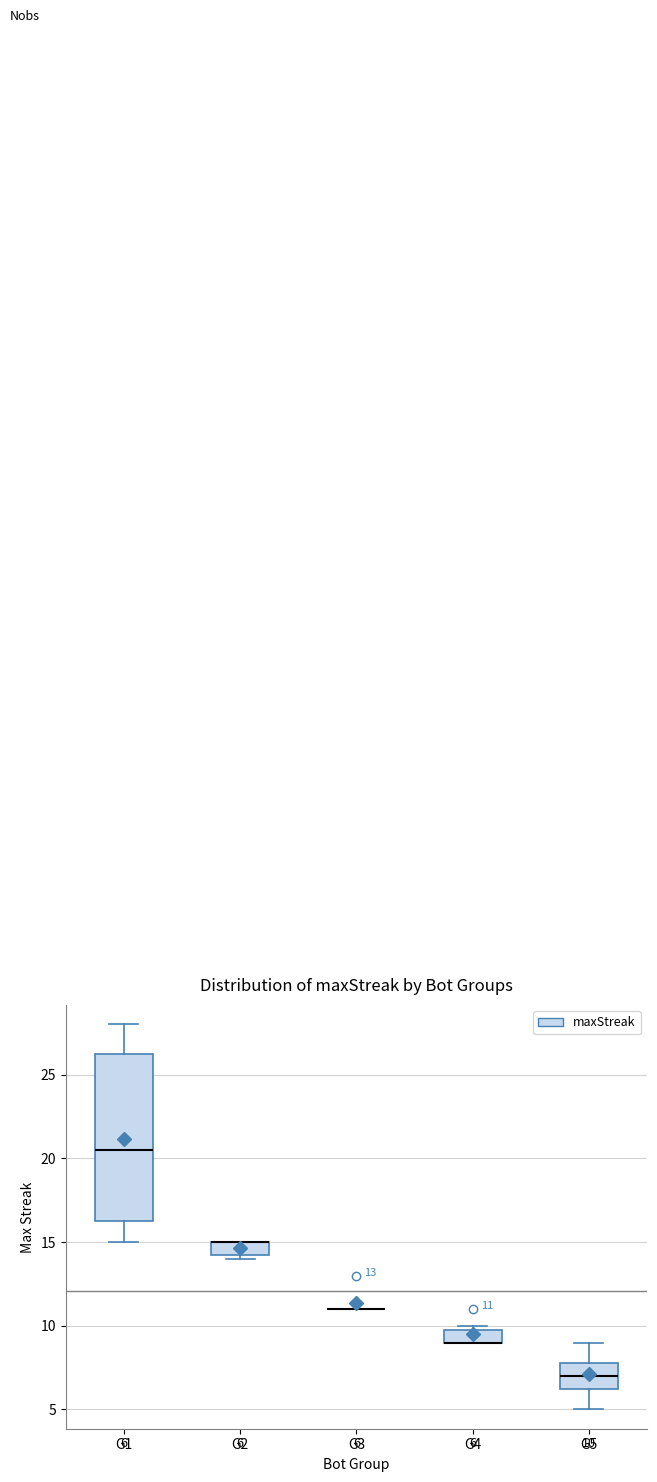

Which box is the tallest, from its lower edge to its upper edge?

G1